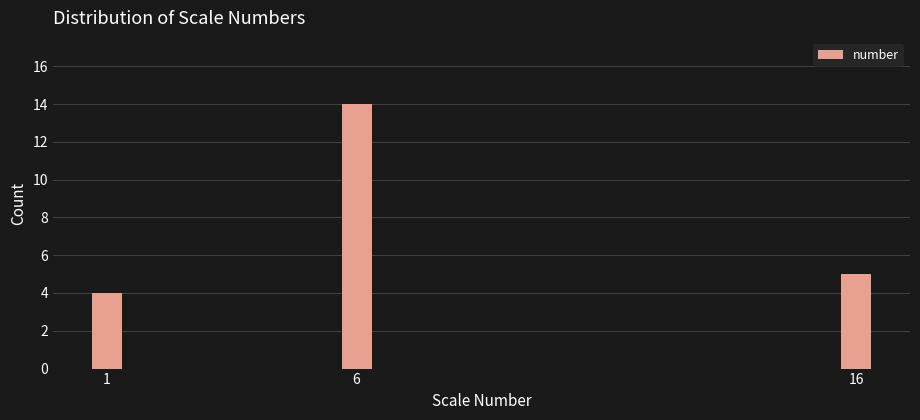

Reading right to left, transcribe all the data shown in this chart.

16=5	6=14	1=4